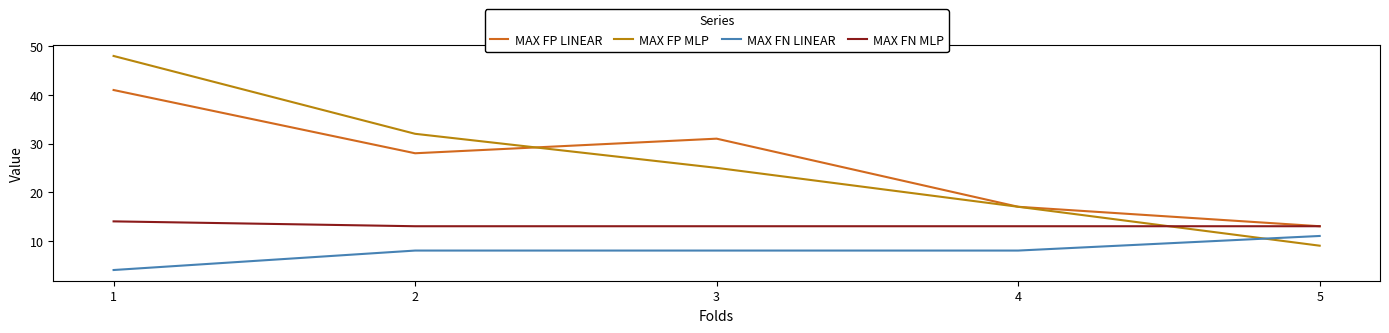

Reading right to left, what are all the values shown in this chart?

MAX FP LINEAR: 13	17	31	28	41
MAX FP MLP: 9	17	25	32	48
MAX FN LINEAR: 11	8	8	8	4
MAX FN MLP: 13	13	13	13	14